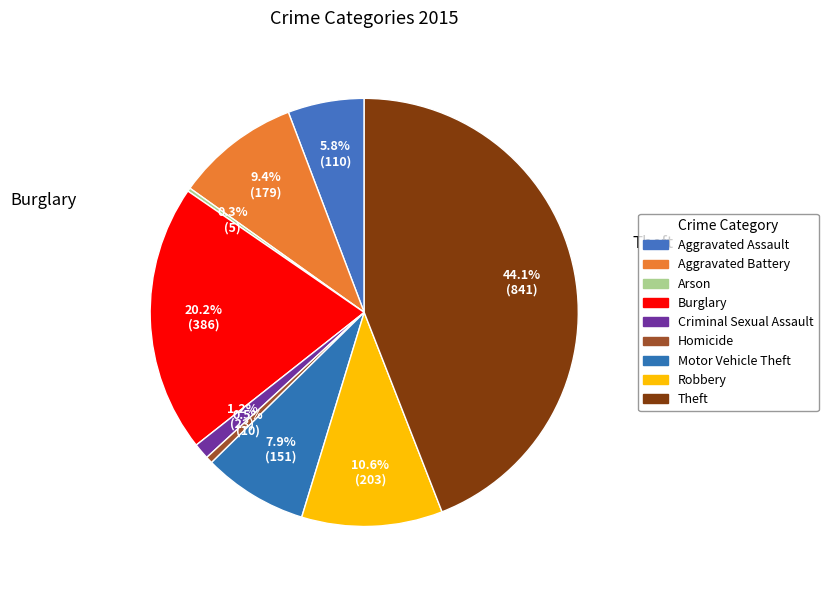

To the nearest percent, what portion does Motor Vehicle Theft represent?

8%